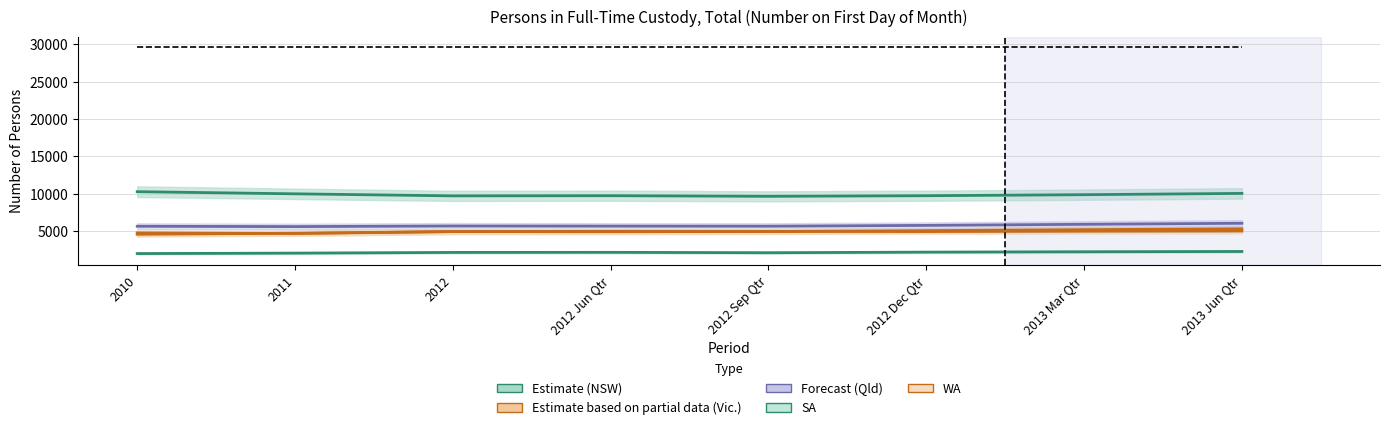

What is the total value across all series at 2011?

26925